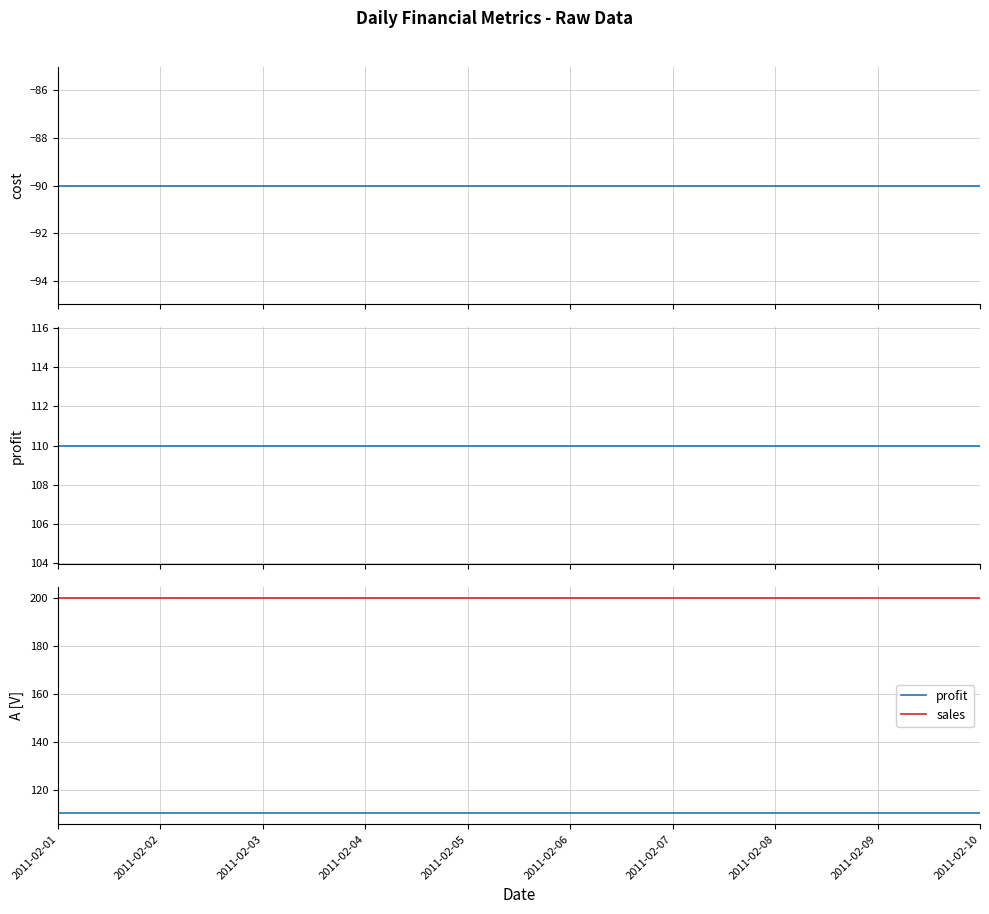

The value of cost at 2011-02-02 is -90. True or false?

True